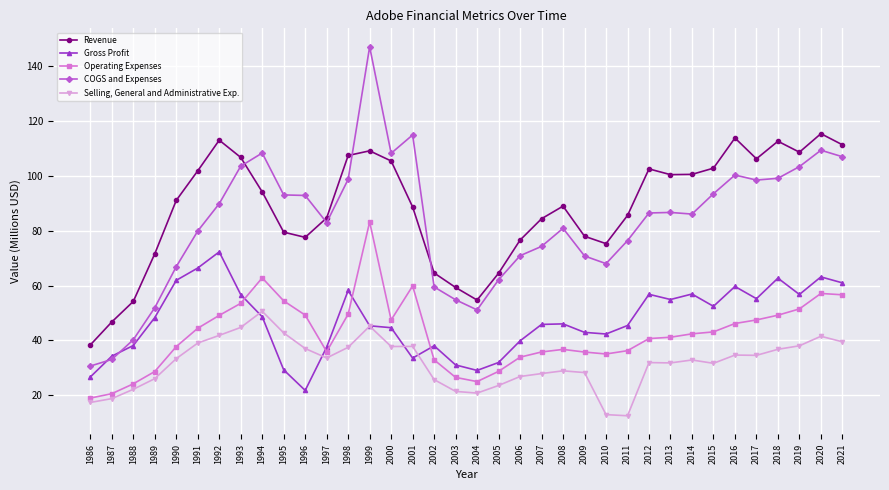

Is it true that Gross Profit equals 19.8 at 2005?

False